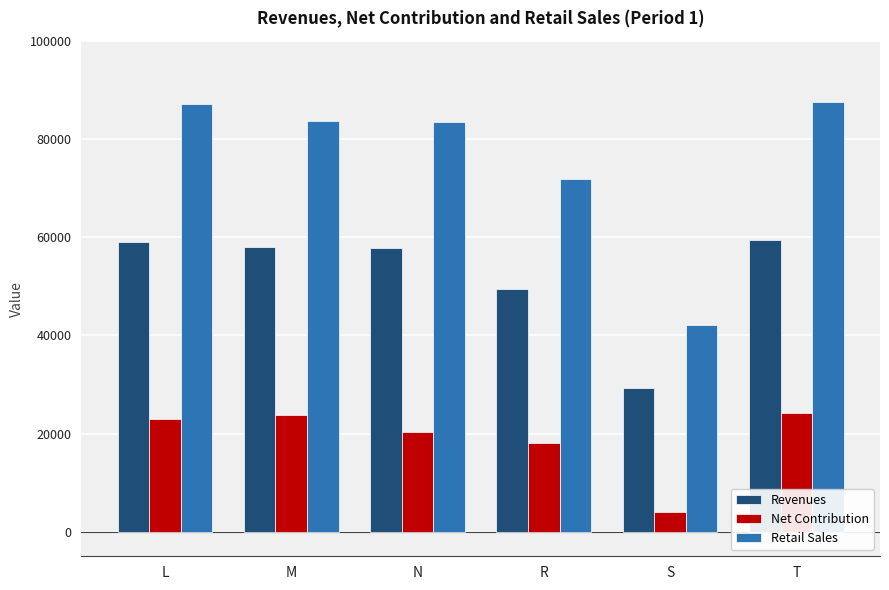

The Revenues series shows 39328.6 at S. True or false?

False